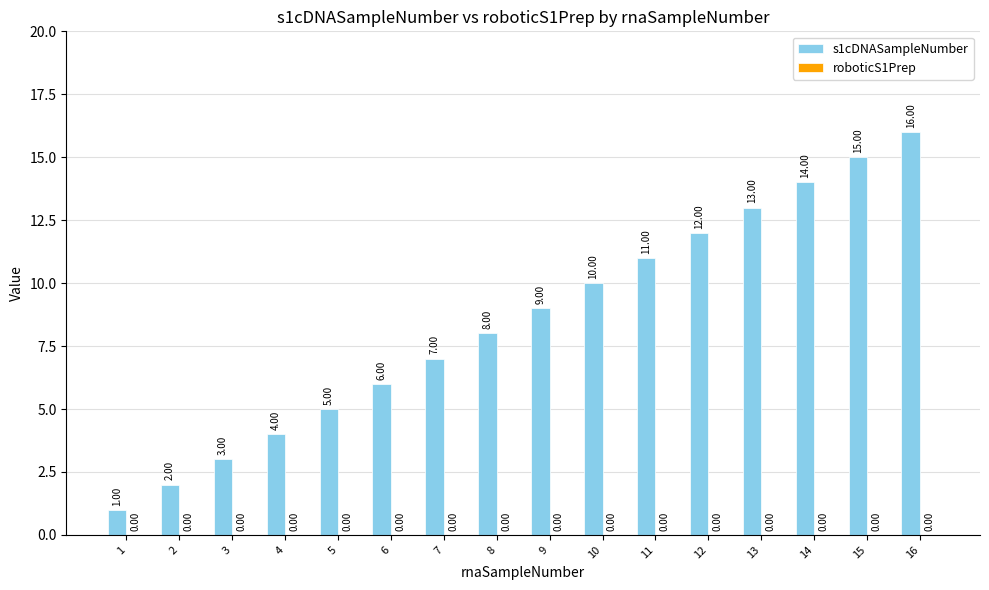

How many categories are shown in the chart?

16